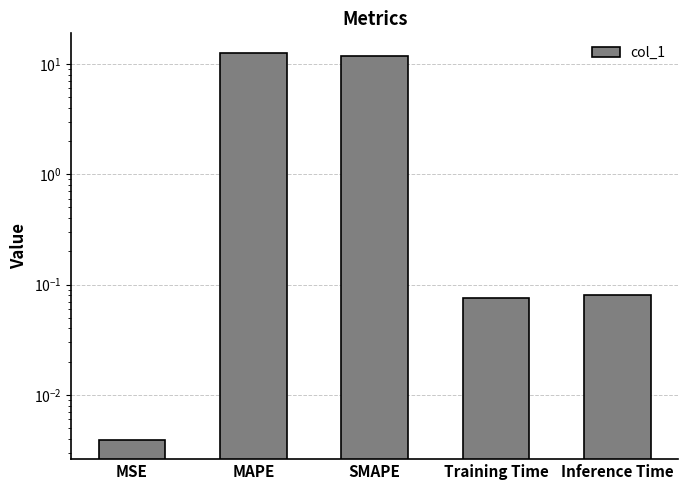

What position from the left is MAPE?

2